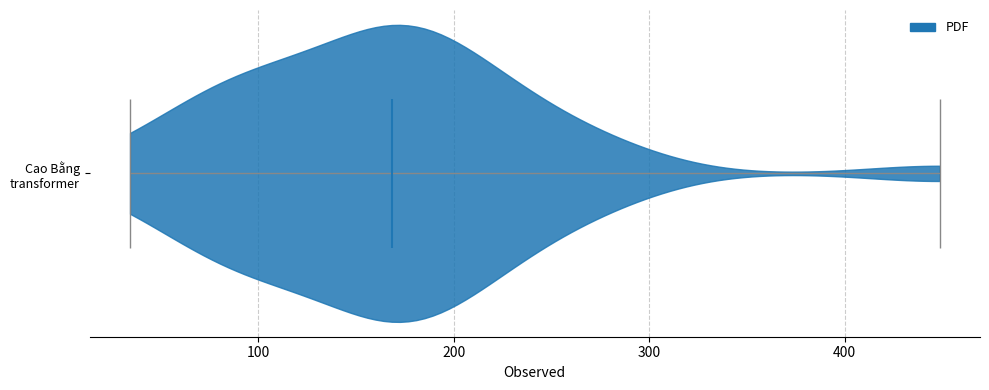

Read this violin plot against the x-axis: where its median line is, and the lowest and highest points the violin reaches. The values are not printed on the chart, so give them approximately, as read against the axis.

median line 170, lowest point 30, highest point 450